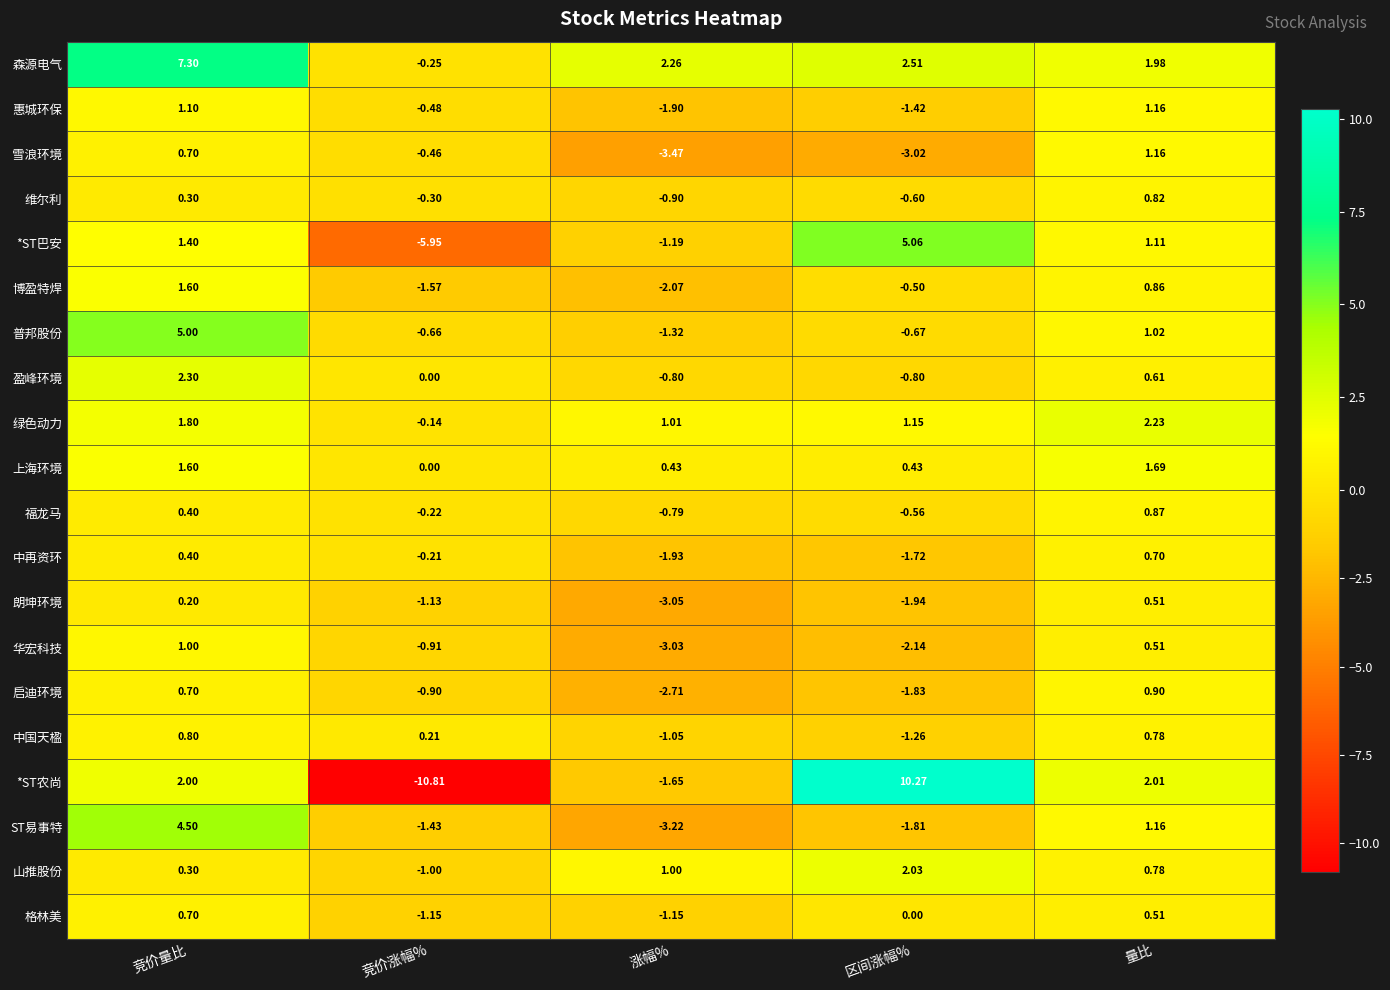

Rank the categories by 福龙马 value from highest to lowest.

量比, 竞价量比, 竞价涨幅%, 区间涨幅%, 涨幅%